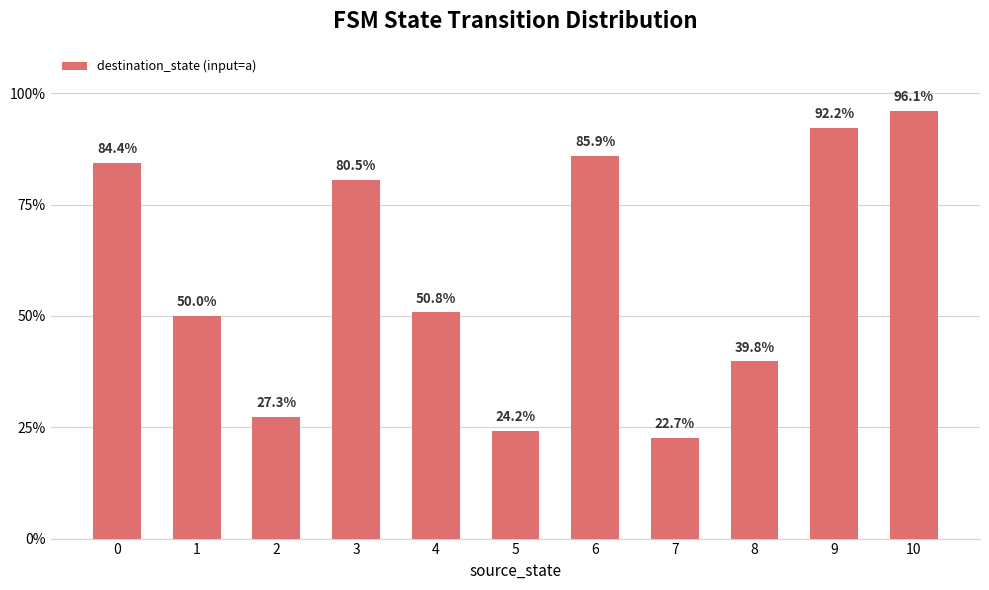

Reading left to right, extract all data points from this chart.

84.4	50.0	27.3	80.5	50.8	24.2	85.9	22.7	39.8	92.2	96.1